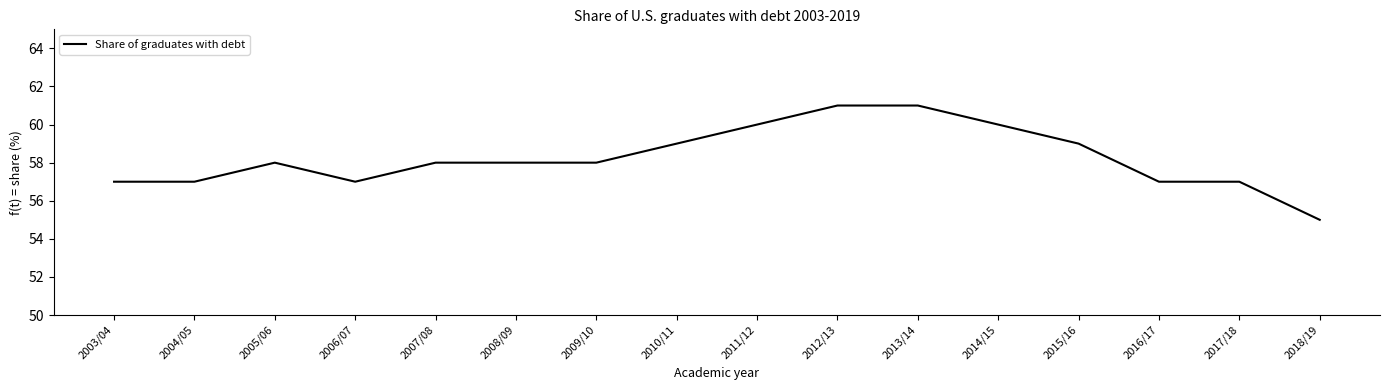

True or false: the data shows 85 at 2018/19.

False